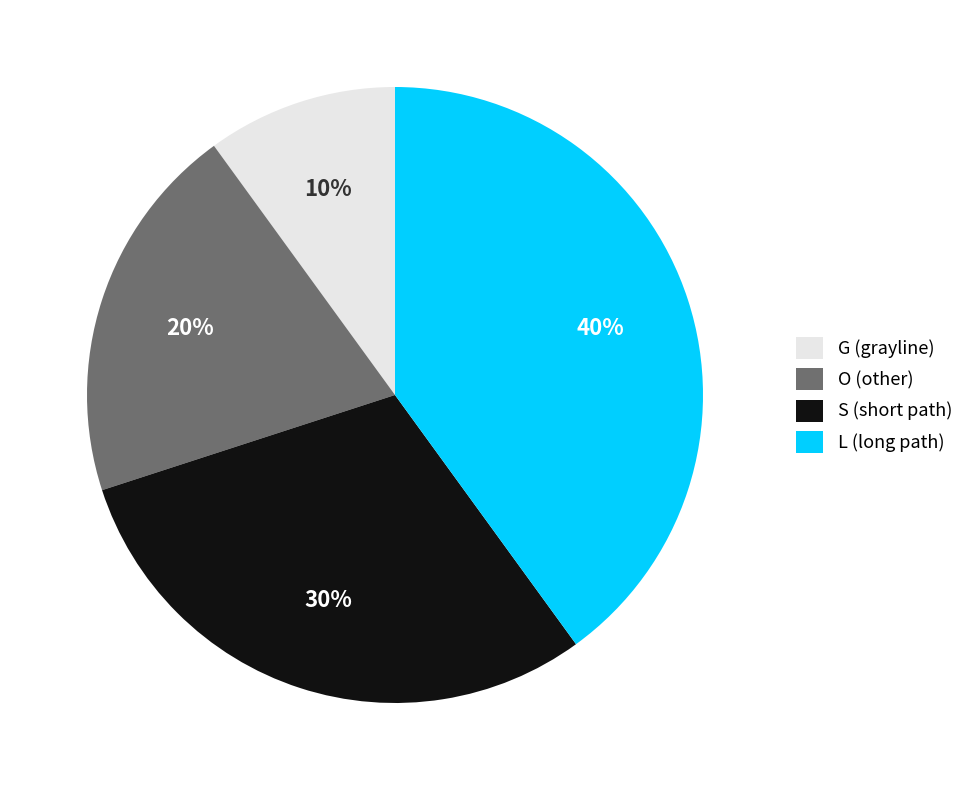

Which slice is the largest?

L